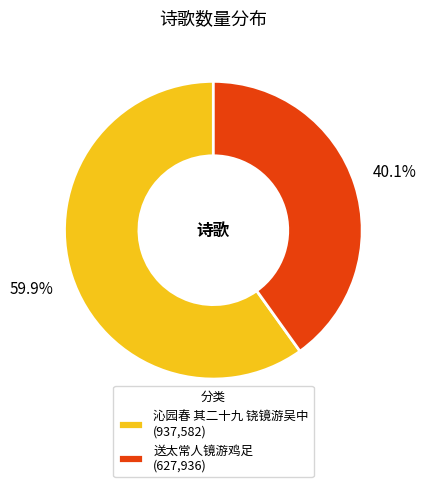

Does 送太常人镜游鸡足 represent more than half of the total?

No